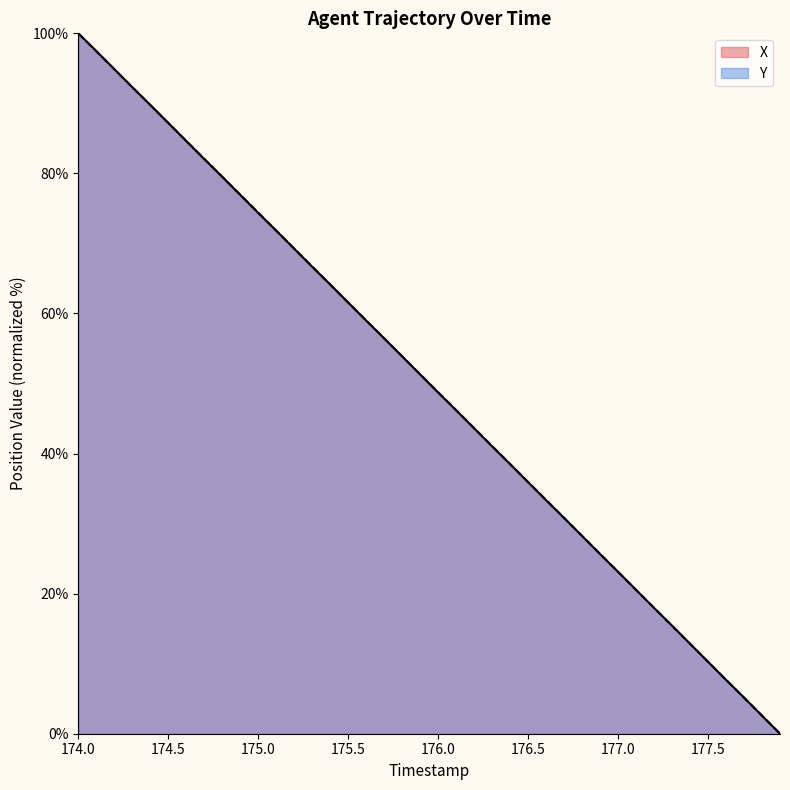

Reading left to right, transcribe all the data shown in this chart.

X: 174.0=100.0	174.1=97.5	174.2=94.9	174.3=92.3	174.4=89.8	174.5=87.2	174.6=84.6	174.7=82.0	174.8=79.5	174.9=76.9	175.0=74.4	175.1=71.8	175.2=69.2	175.3=66.7	175.4=64.1	175.5=61.6	175.6=59.0	175.7=56.5	175.8=53.9	175.9=51.3	176.0=48.7	176.1=46.2	176.2=43.6	176.3=41.0	176.4=38.5	176.5=35.9	176.6=33.3	176.7=30.8	176.8=28.2	176.9=25.6	177.0=23.1	177.1=20.5	177.2=18.0	177.3=15.4	177.4=12.8	177.5=10.3	177.6=7.7	177.7=5.2	177.8=2.6	177.9=0.0
Y: 174.0=100.0	174.1=97.4	174.2=94.9	174.3=92.3	174.4=89.8	174.5=87.2	174.6=84.6	174.7=82.1	174.8=79.5	174.9=77.0	175.0=74.4	175.1=71.8	175.2=69.3	175.3=66.7	175.4=64.1	175.5=61.6	175.6=59.0	175.7=56.5	175.8=53.9	175.9=51.3	176.0=48.8	176.1=46.2	176.2=43.6	176.3=41.1	176.4=38.5	176.5=35.9	176.6=33.4	176.7=30.8	176.8=28.2	176.9=25.7	177.0=23.1	177.1=20.5	177.2=18.0	177.3=15.4	177.4=12.8	177.5=10.3	177.6=7.7	177.7=5.1	177.8=2.6	177.9=0.0